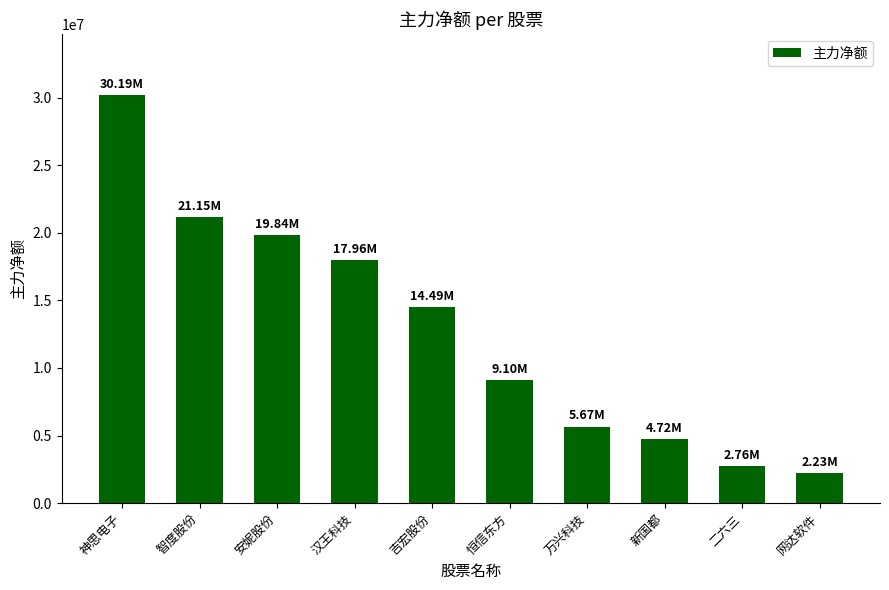

What position from the left is 智度股份?

2